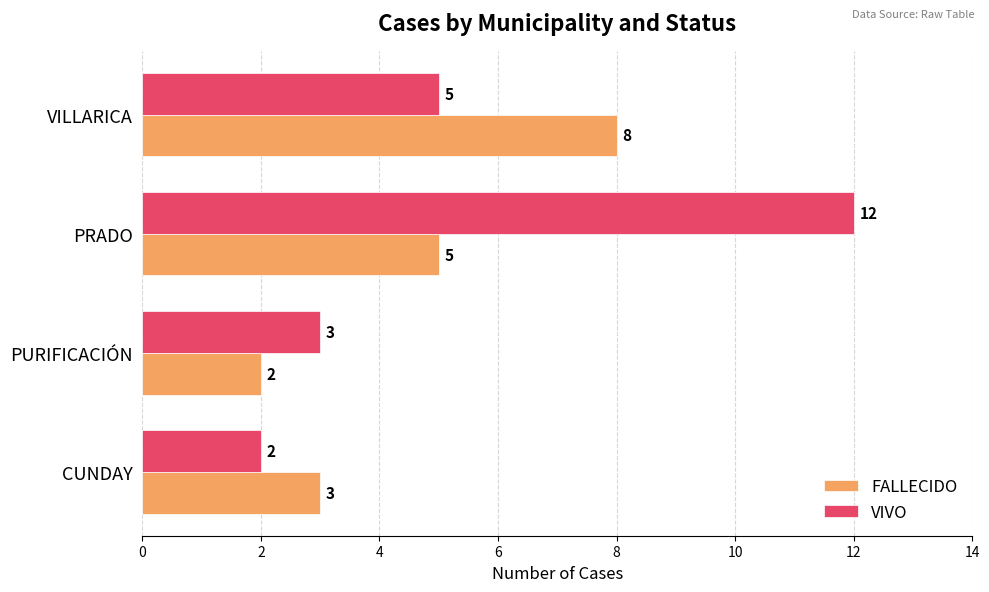

The FALLECIDO series shows 2 at VILLARICA. True or false?

False